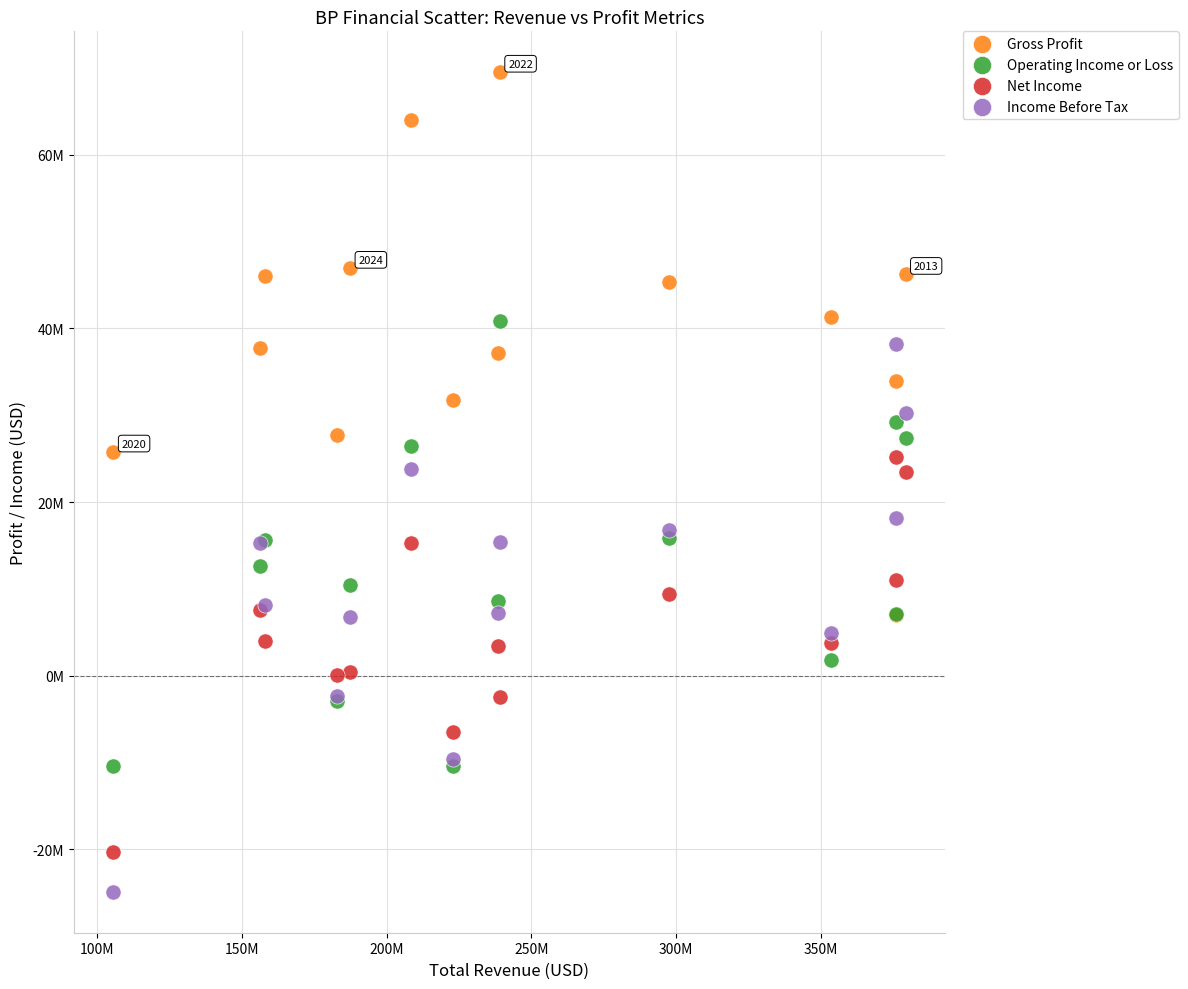

What are all the series names shown in the legend?

Gross Profit, Operating Income or Loss, Net Income, Income Before Tax